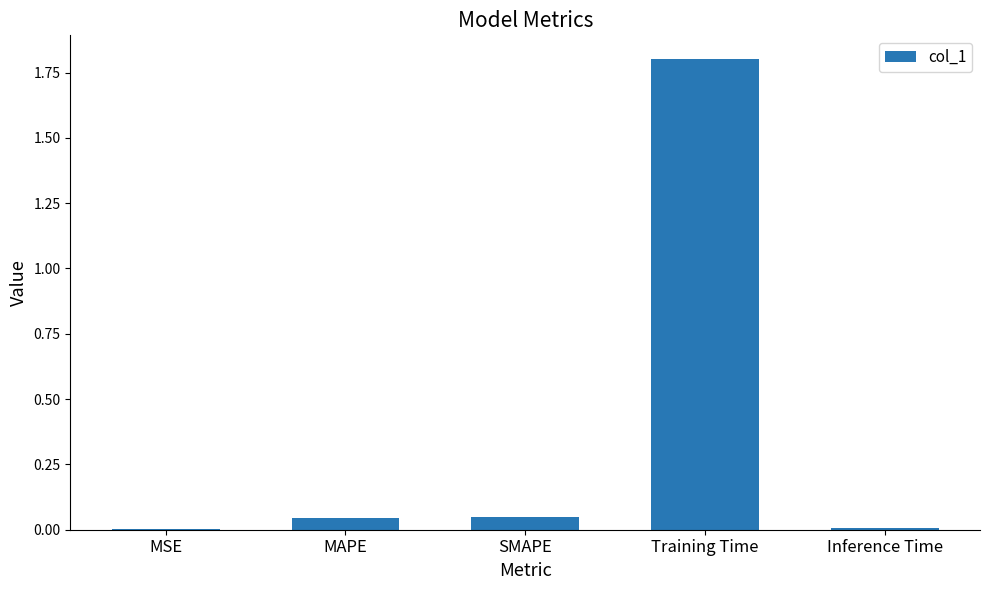

Are the bars horizontal?

No